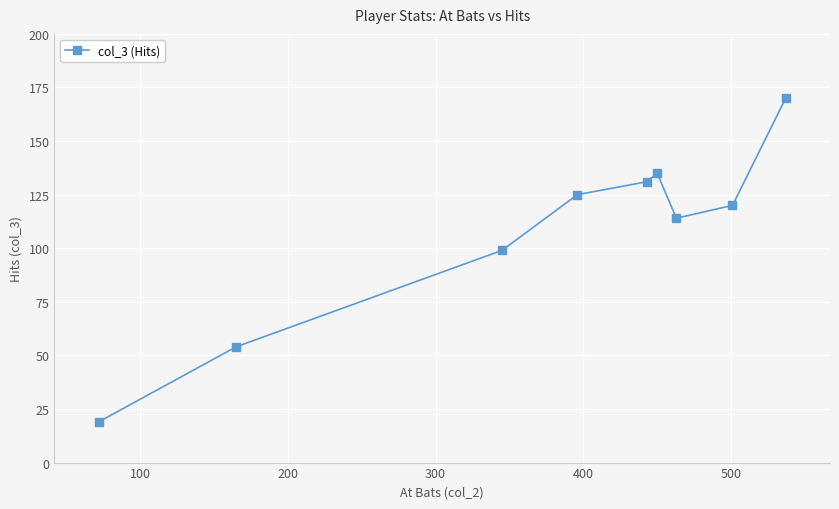

What is the value of the 9th point from the left?

170